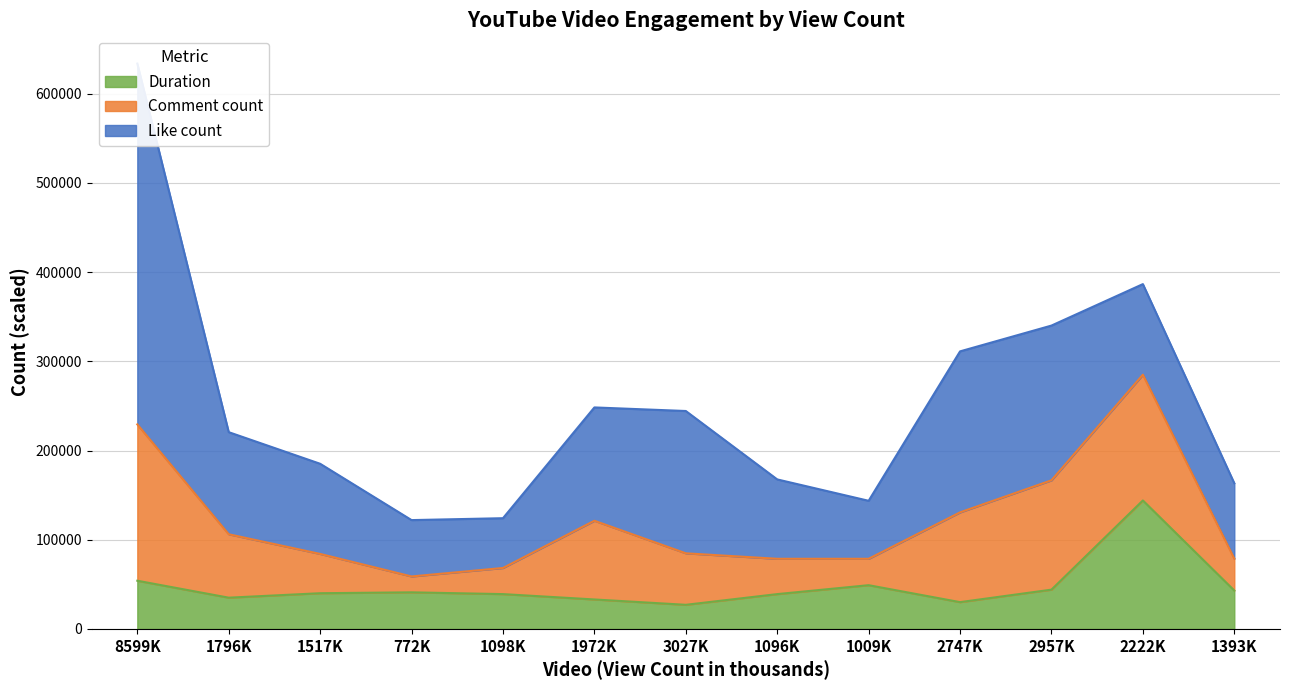

What are all the series names shown in the legend?

Like count, Comment count, Duration